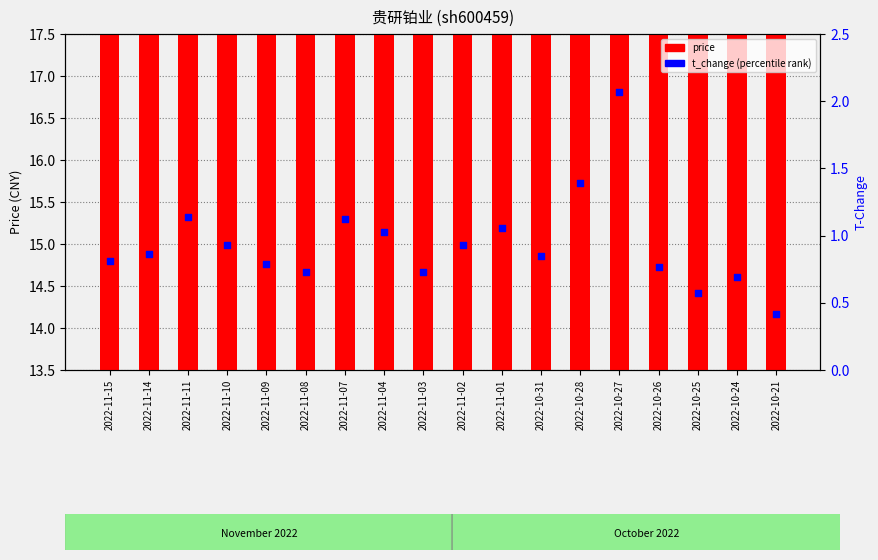

Is the value of t_change at 2022-11-02 greater than the value of price at 2022-11-14?

No